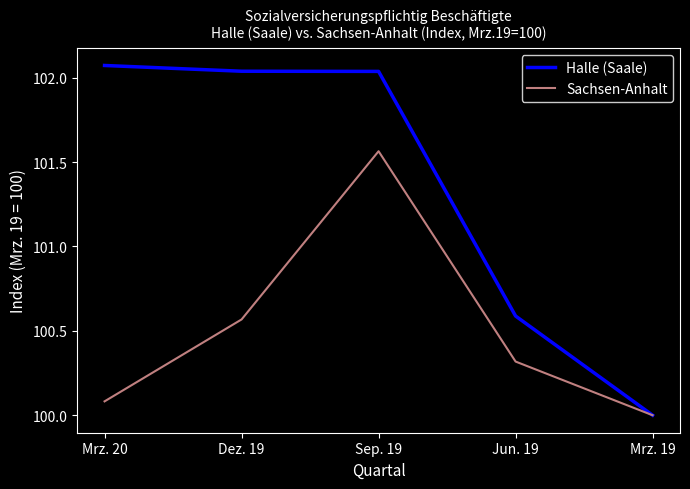

What is the sum of all Sachsen-Anhalt values?

502.5